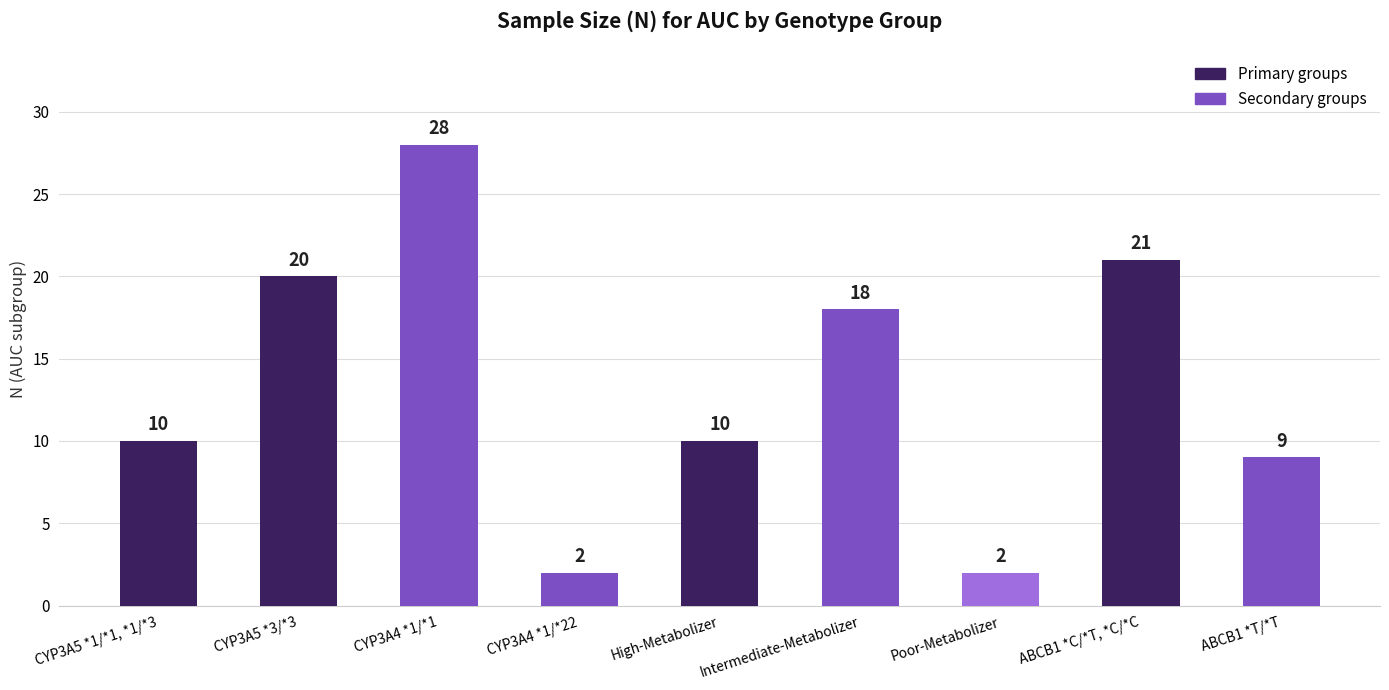

What is the sum of the values at CYP3A4 *1/*1 and CYP3A5 *3/*3?

48